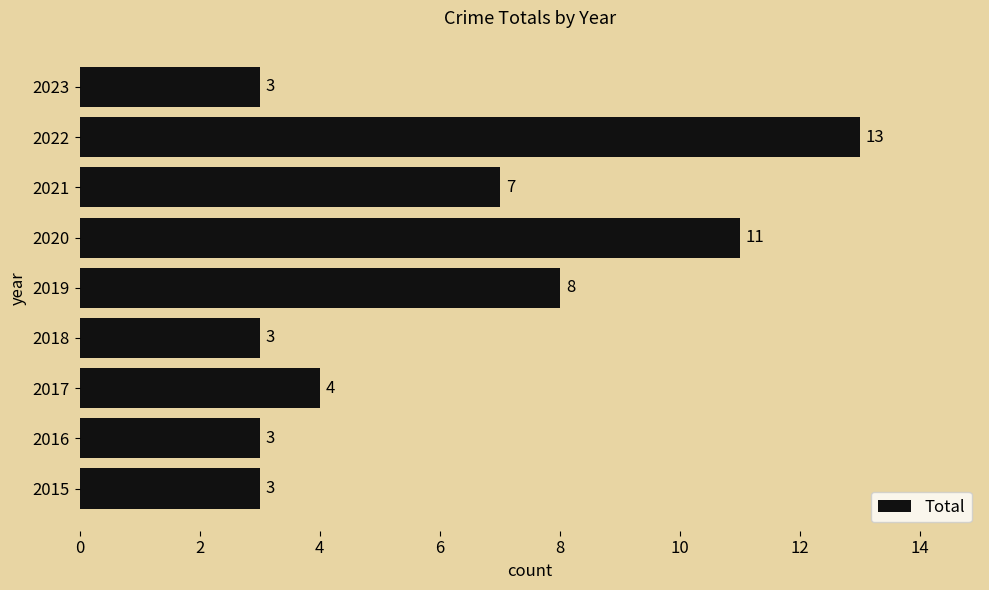

At which category does the chart reach its peak across all series?

2022